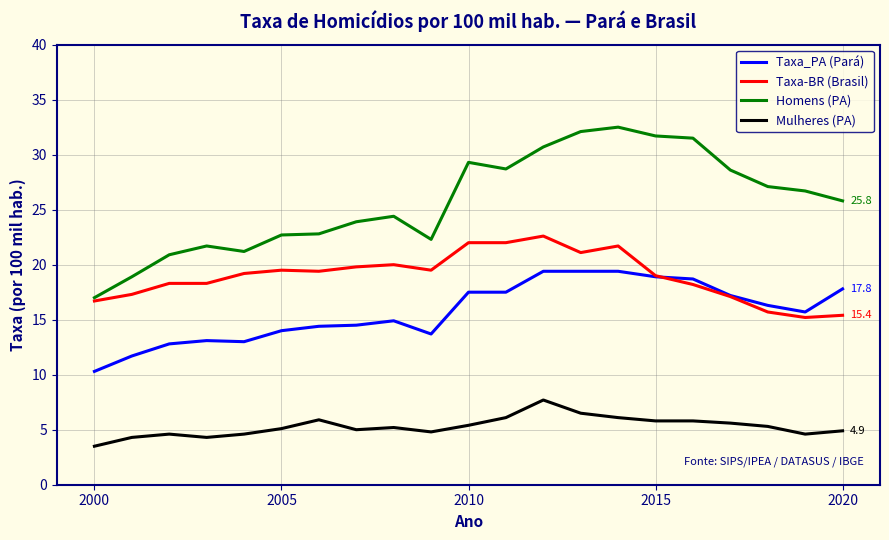

True or false: Taxa_PA (Pará) and Homens (PA) intersect in this chart.

False